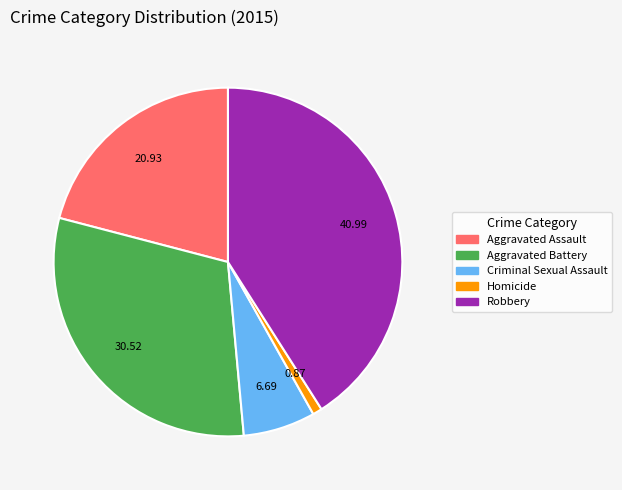

Is the sum of Criminal Sexual Assault and Robbery greater than half?

No